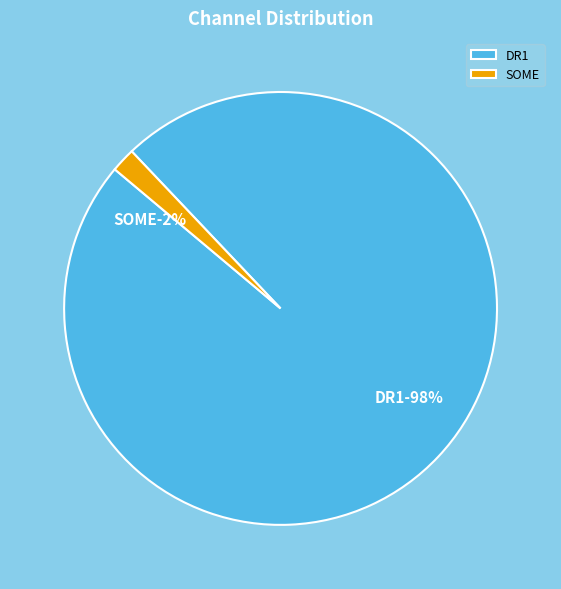

Does DR1 account for over 50% of the chart?

Yes